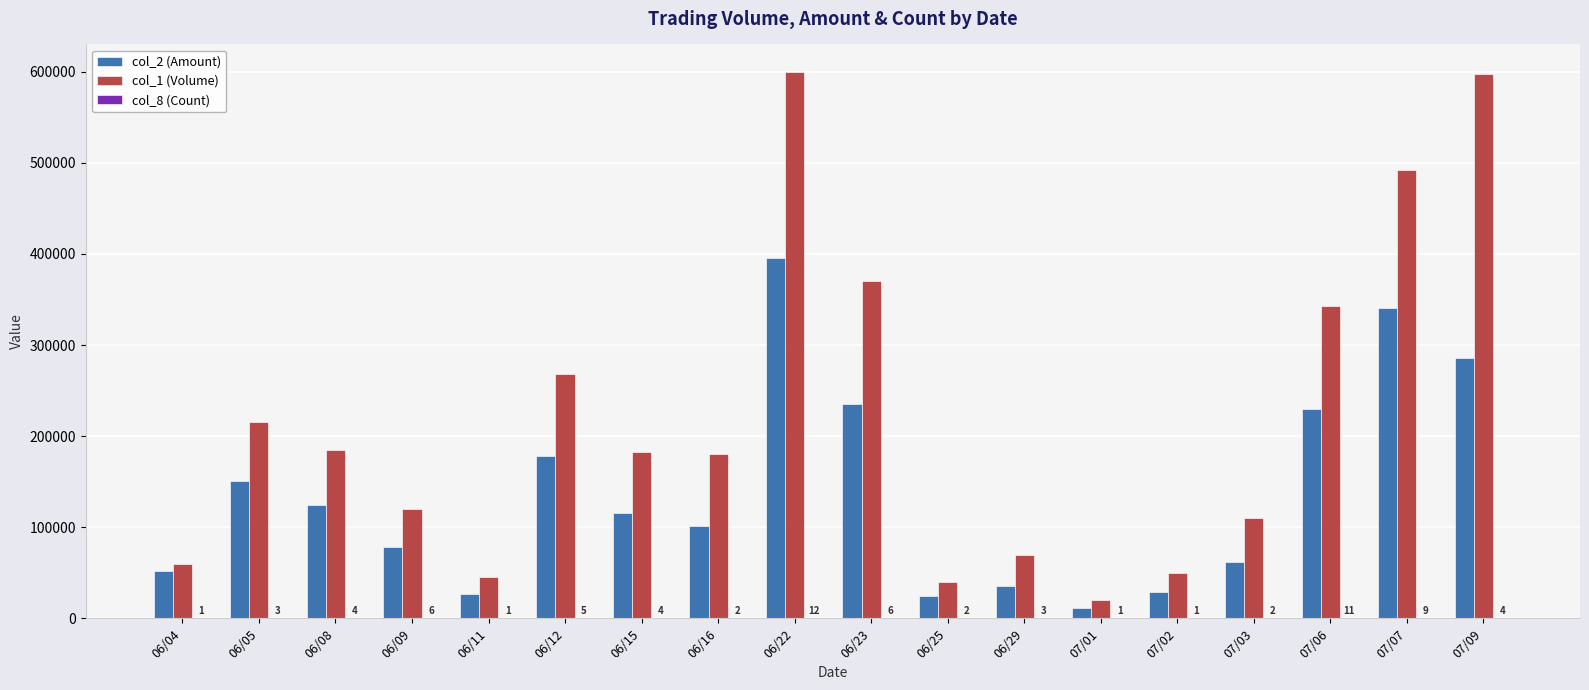

Where does the col_1 (Volume) series first go above 183000?

06/05